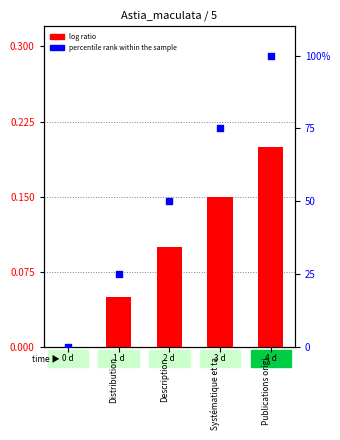

At how many categories does at least one series exceed 28?

3